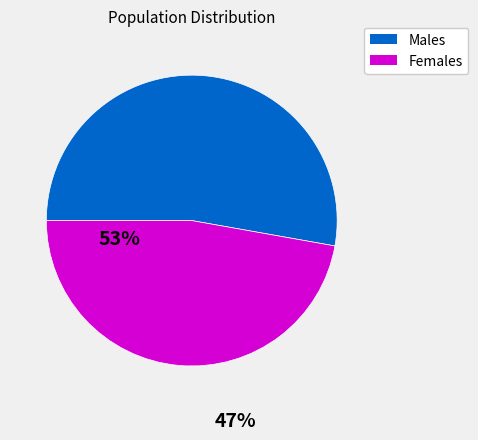

Rank the categories by value from highest to lowest.

Males, Females